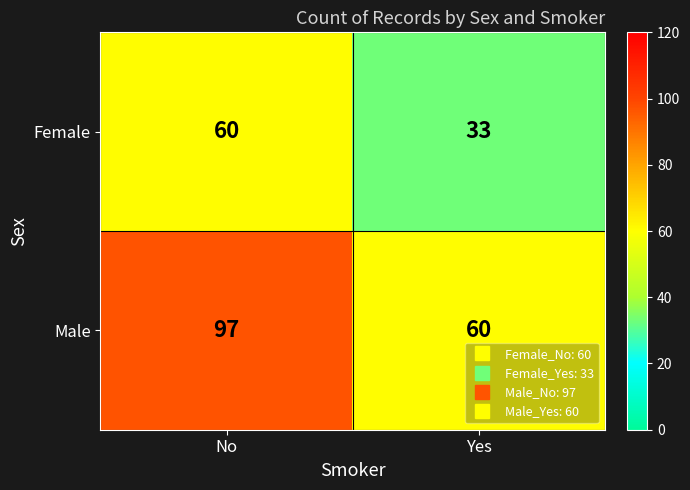

At No, list the series in order from largest to smallest.

Male, Female